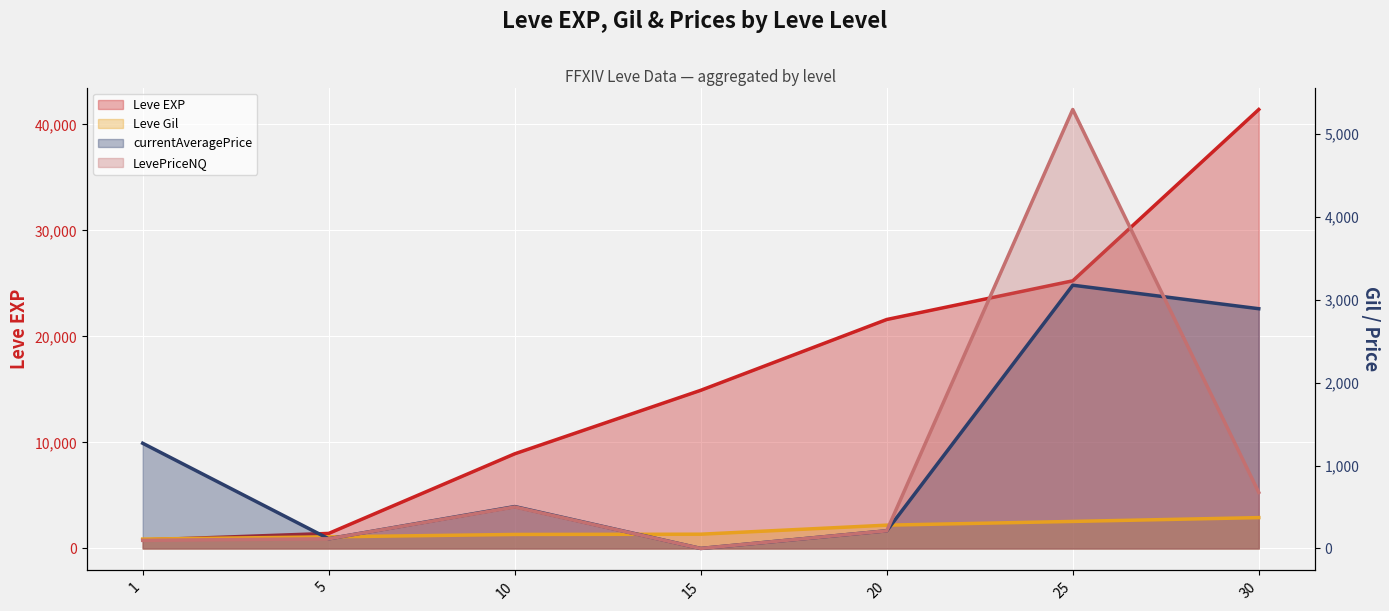

What is the average value of the currentAveragePrice series?

1166.7